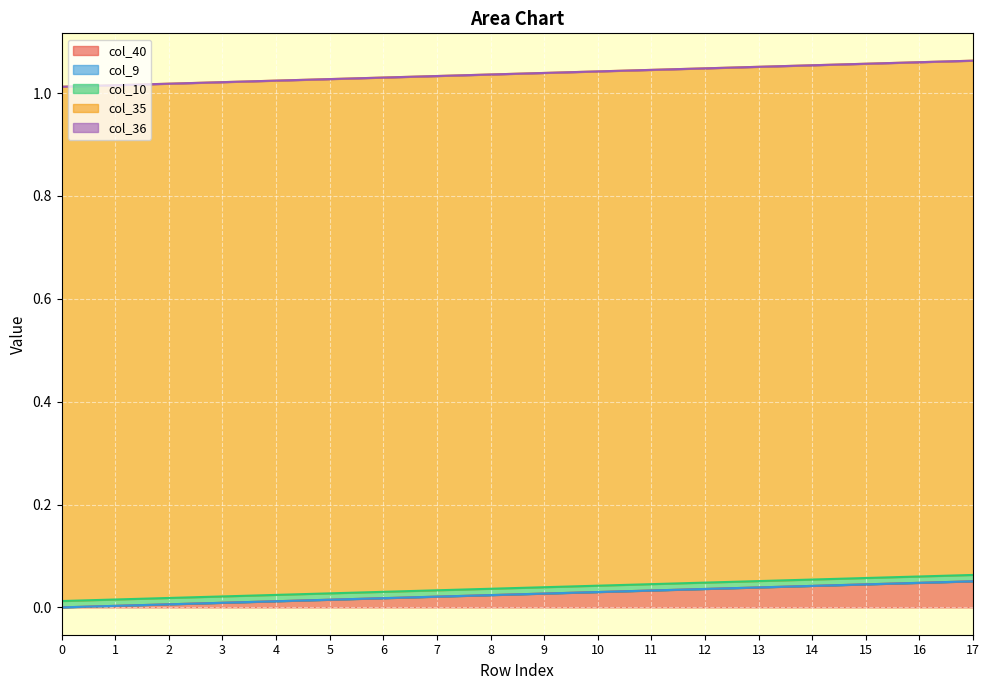

How many lines are shown in the chart?

5